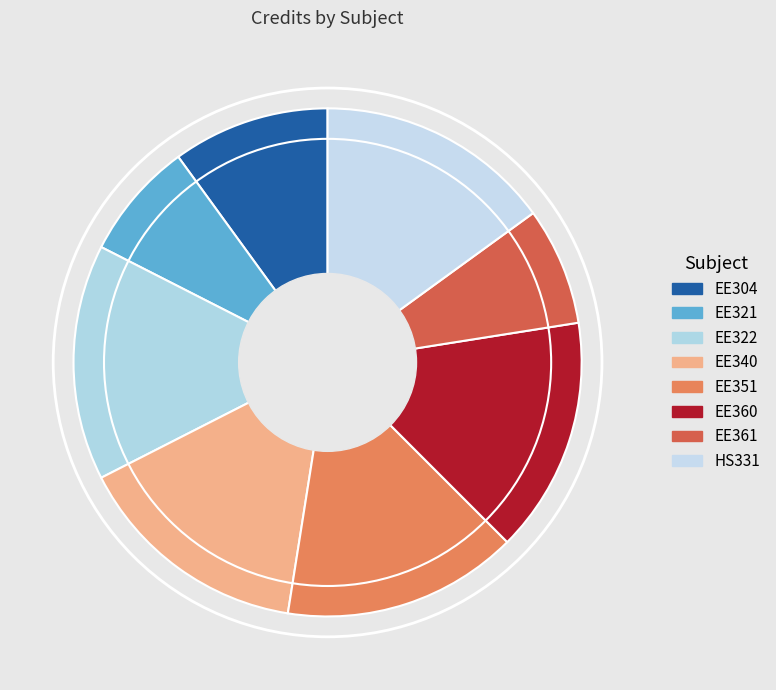

Rank the categories by value from lowest to highest.

EE321, EE361, EE304, EE322, EE340, EE351, EE360, HS331